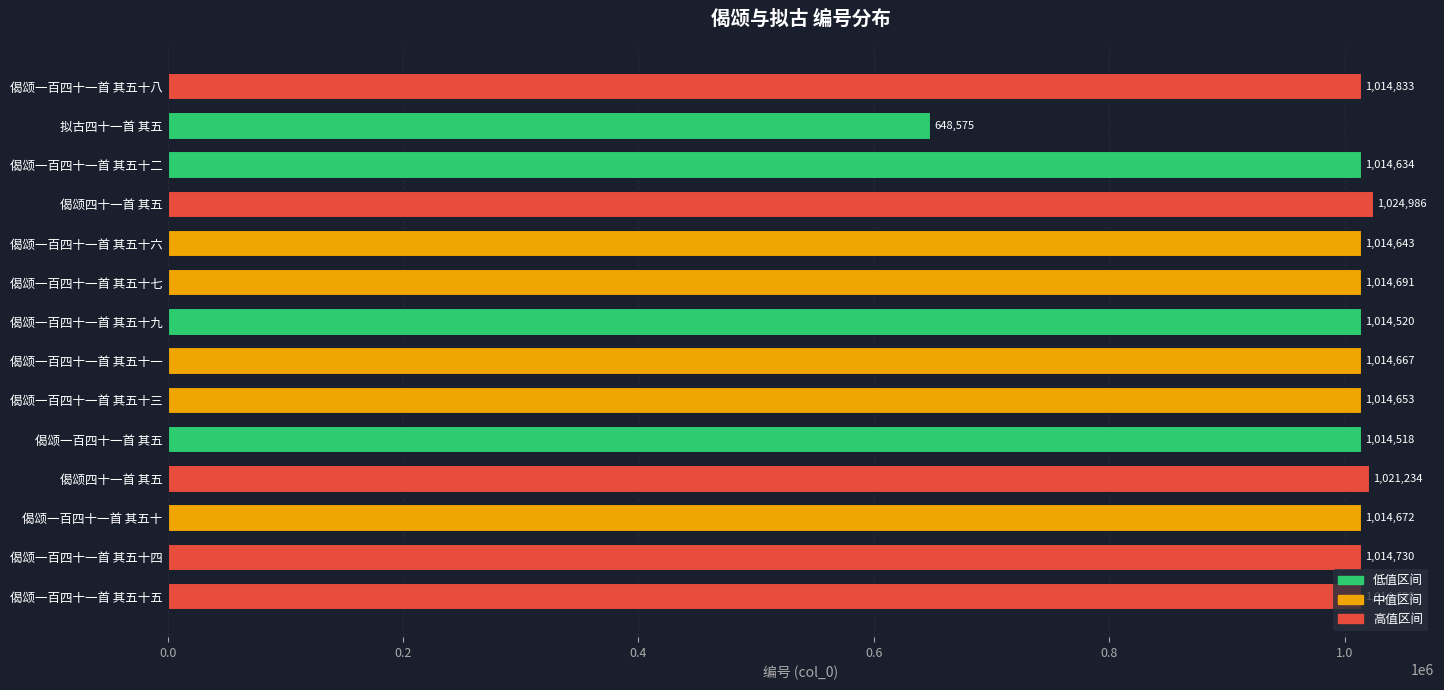

At which label is the value closest to 836780?

偈颂一百四十一首 其五